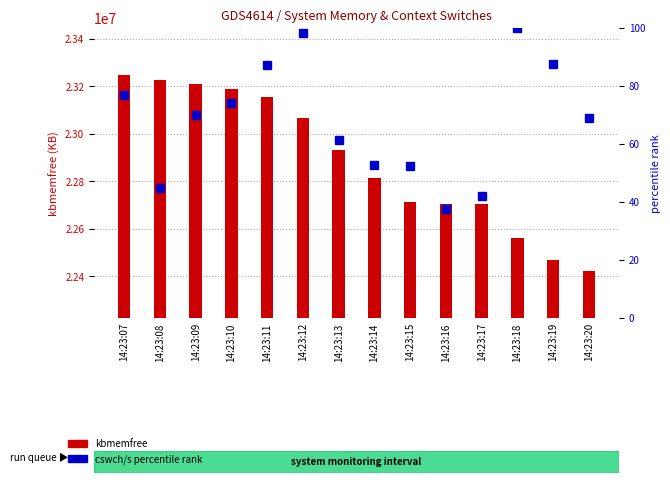

Rank the series by their average value, from lowest to highest.

cswch/s (% rank), kbmemfree